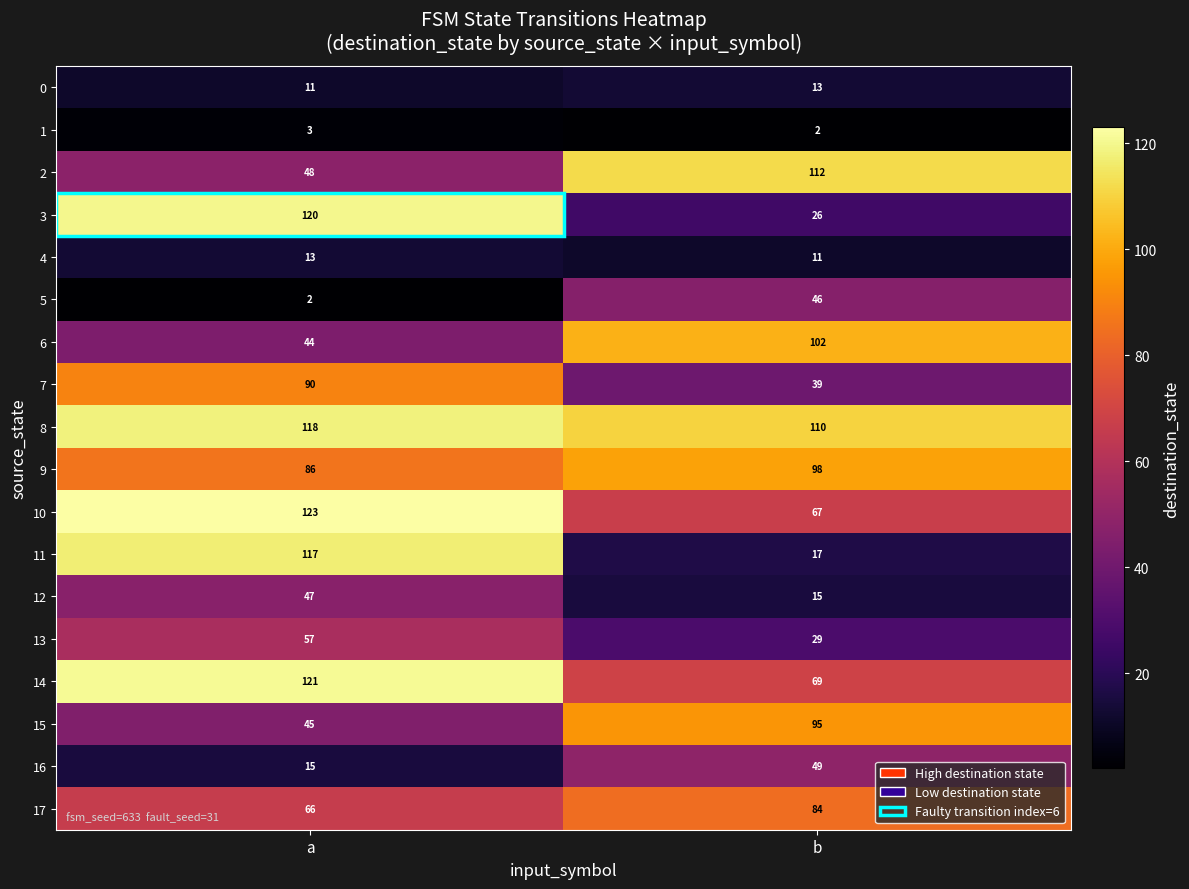

The value of 5 at b is 78. True or false?

False